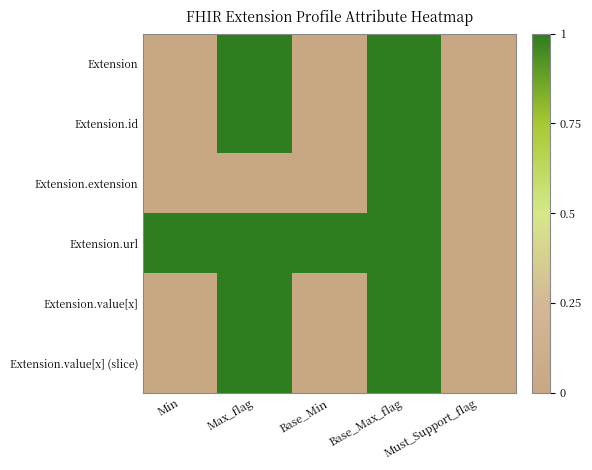

Which has a higher value, Min or Max_flag?

Max_flag